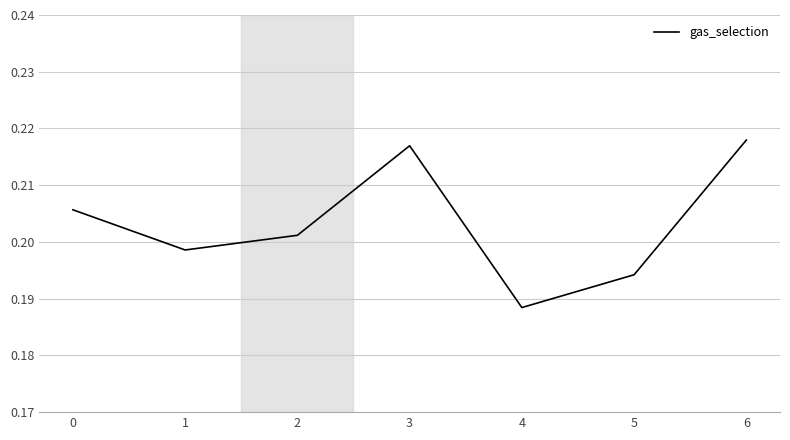

The chart shows a value of 0.1 at 0. True or false?

False